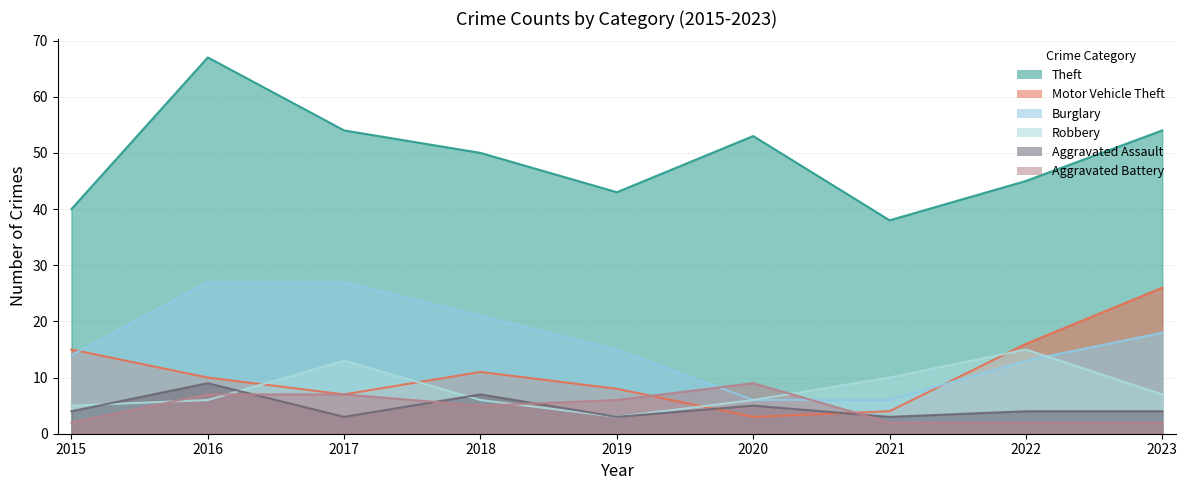

Which series has the largest range (max minus min)?

Theft